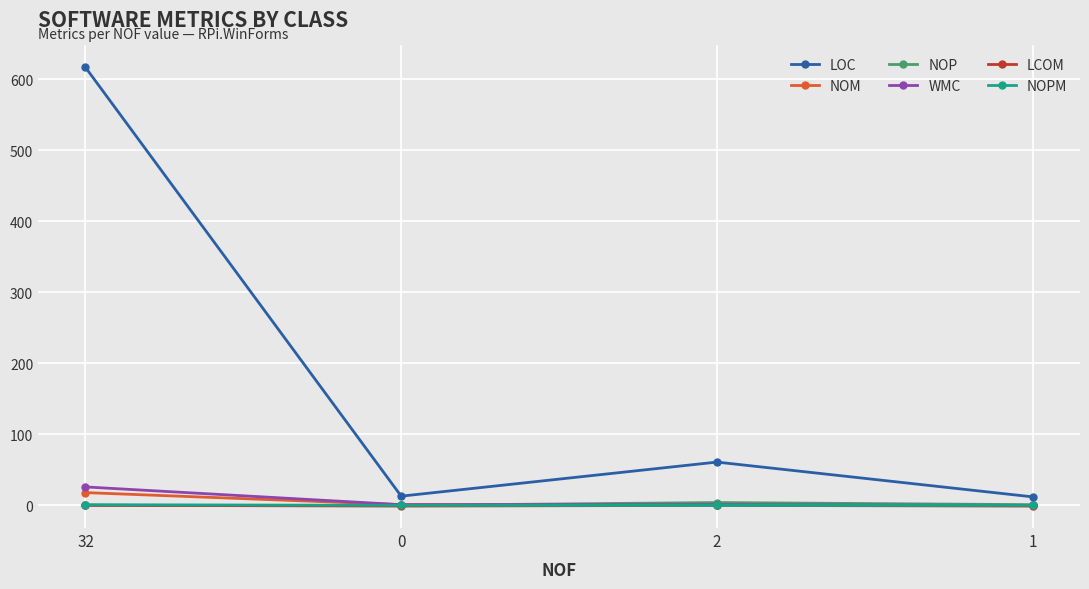

What is the value of the WMC point at the 1st from the left?

26.0